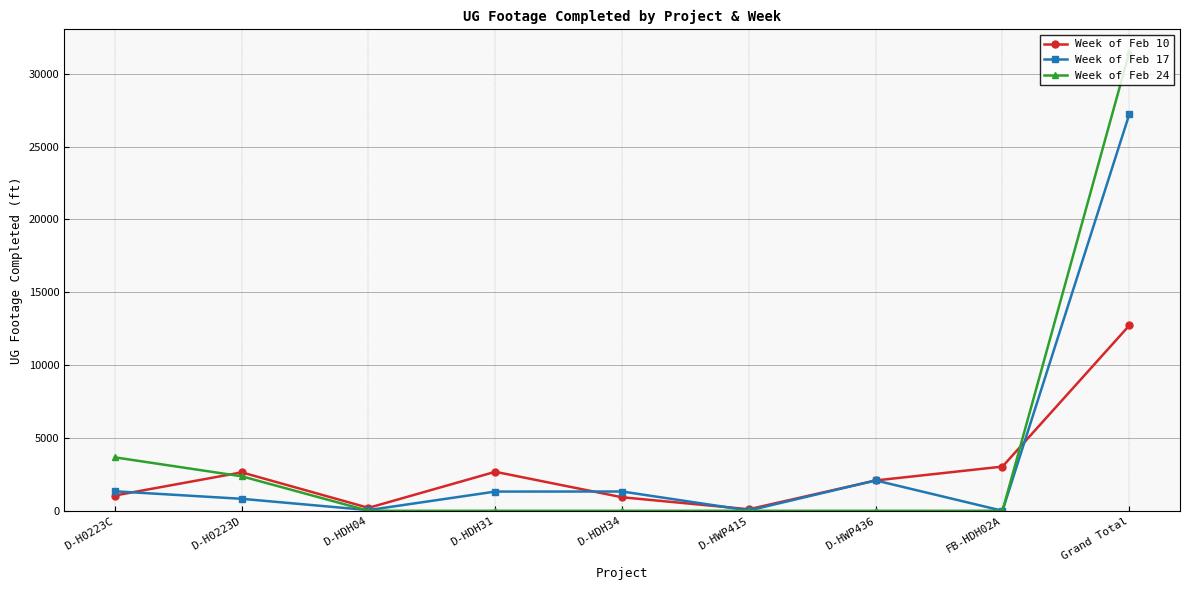

In Week of Feb 17, how many points are lower than both neighbors (excluding endpoints)?

3